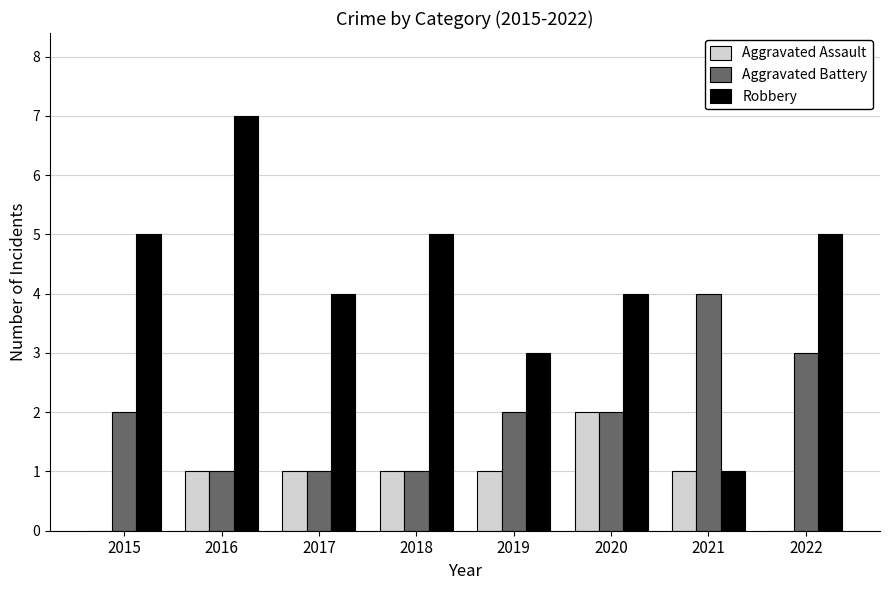

Between 2020 and 2021, which series saw the biggest shift?

Robbery